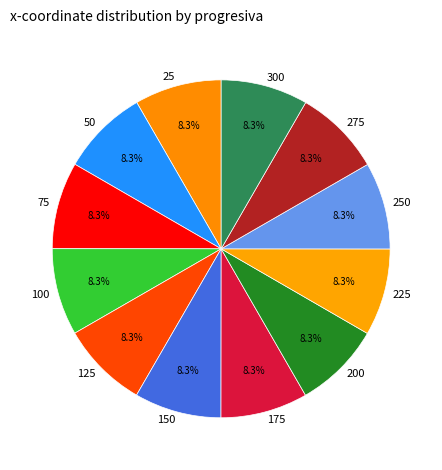

How many segments does this pie chart have?

12